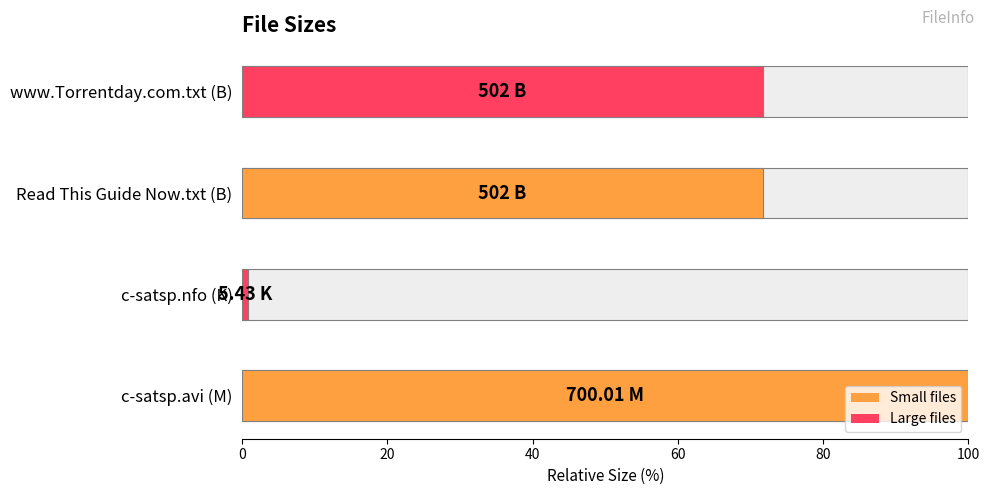

Are the bars grouped side by side (vs. stacked)?

No